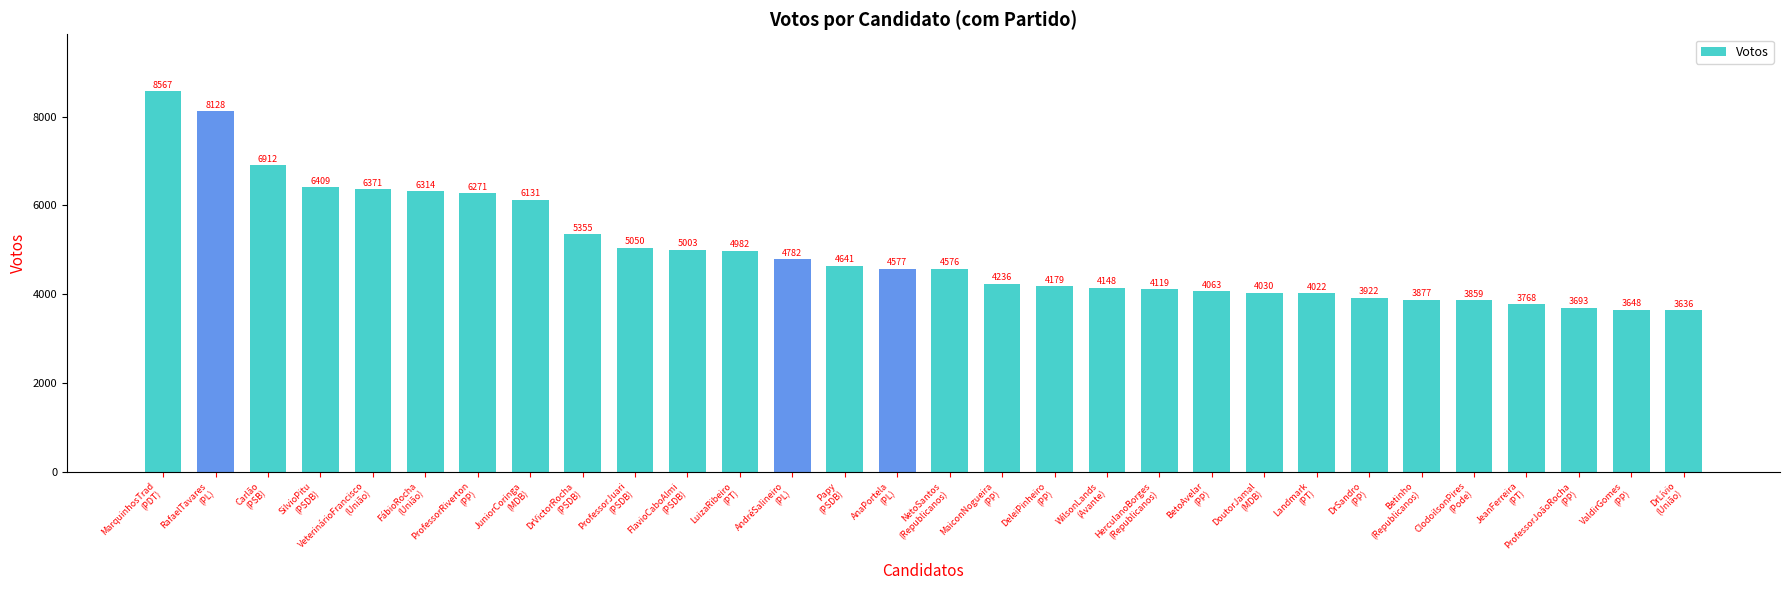

Reading left to right, list all the values displayed in this chart.

8567	8128	6912	6409	6371	6314	6271	6131	5355	5050	5003	4982	4782	4641	4577	4576	4236	4179	4148	4119	4063	4030	4022	3922	3877	3859	3768	3693	3648	3636